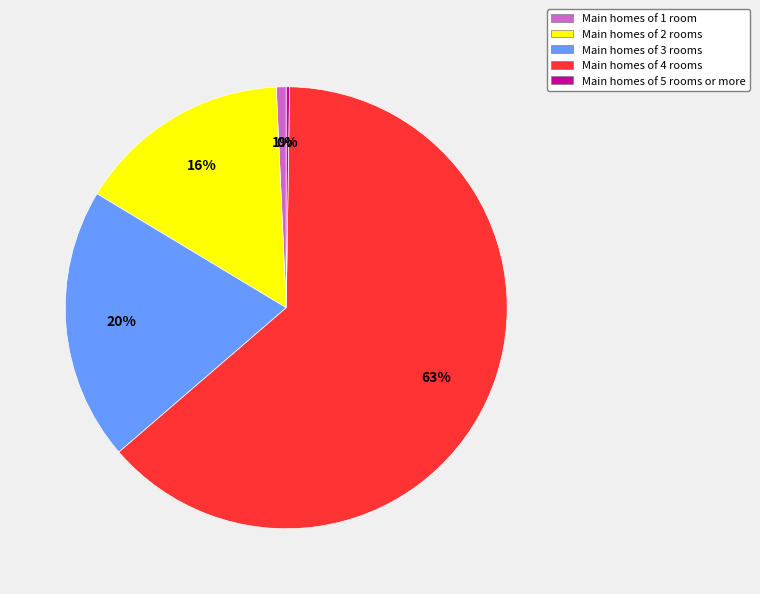

Which category has the biggest portion of the pie?

Main homes of 4 rooms